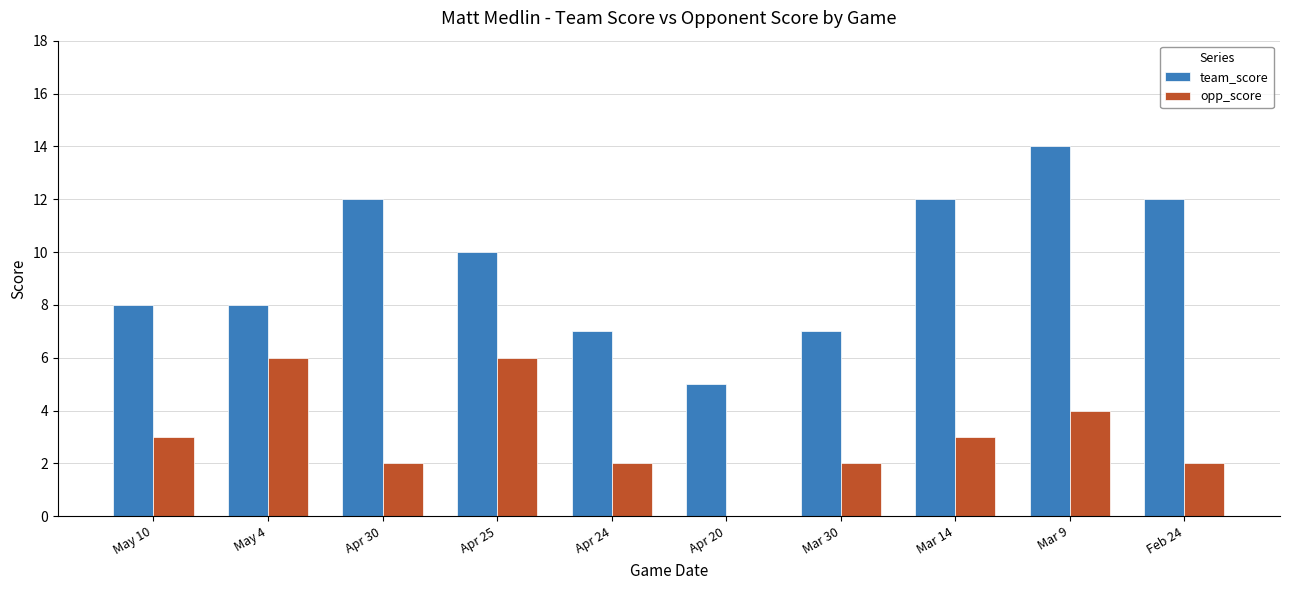

What is the spread (max minus min) of values at Feb 24?

10